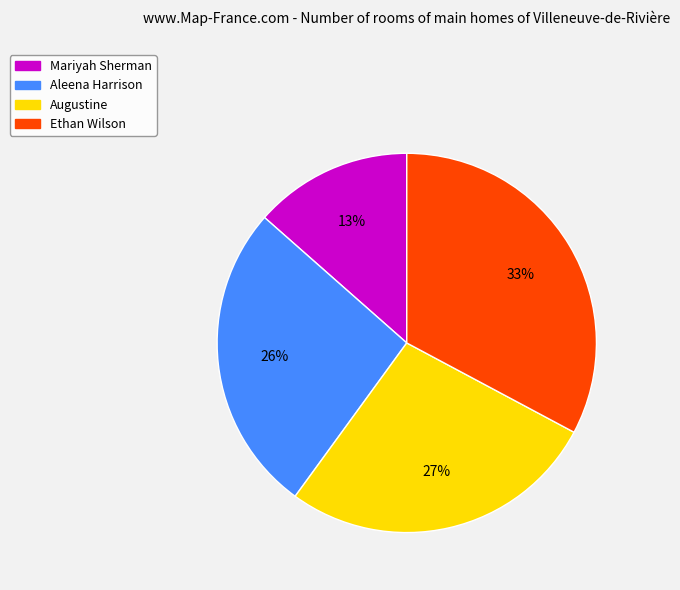

Is it true that Ethan Wilson is 33% of the pie?

True